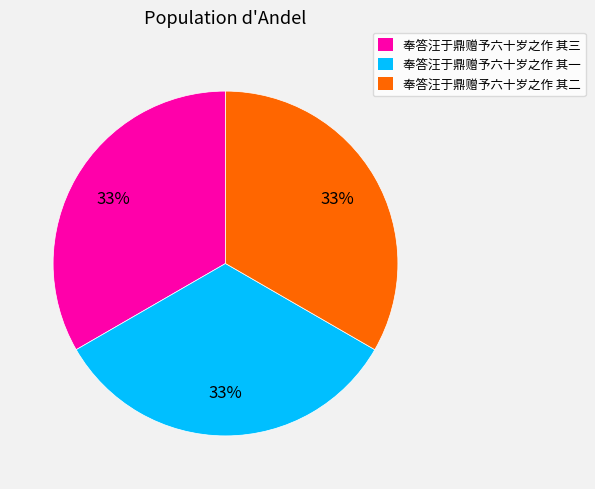

Is 奉答汪于鼎赠予六十岁之作 其一 the majority of the pie?

No